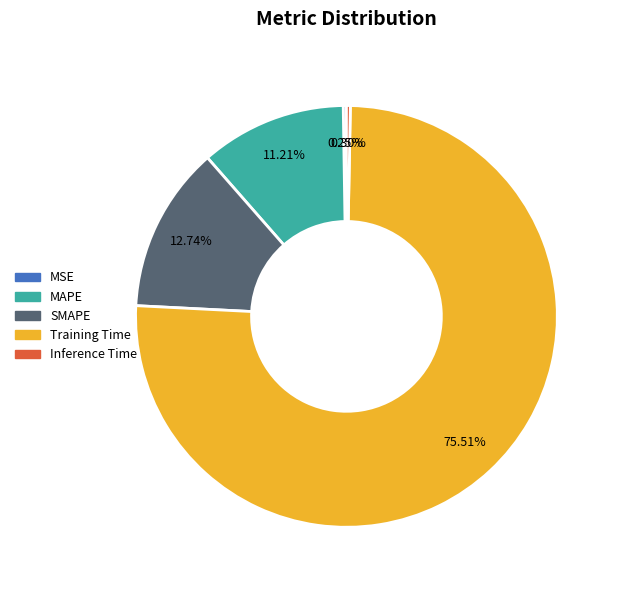

Does any single category account for the majority?

Yes